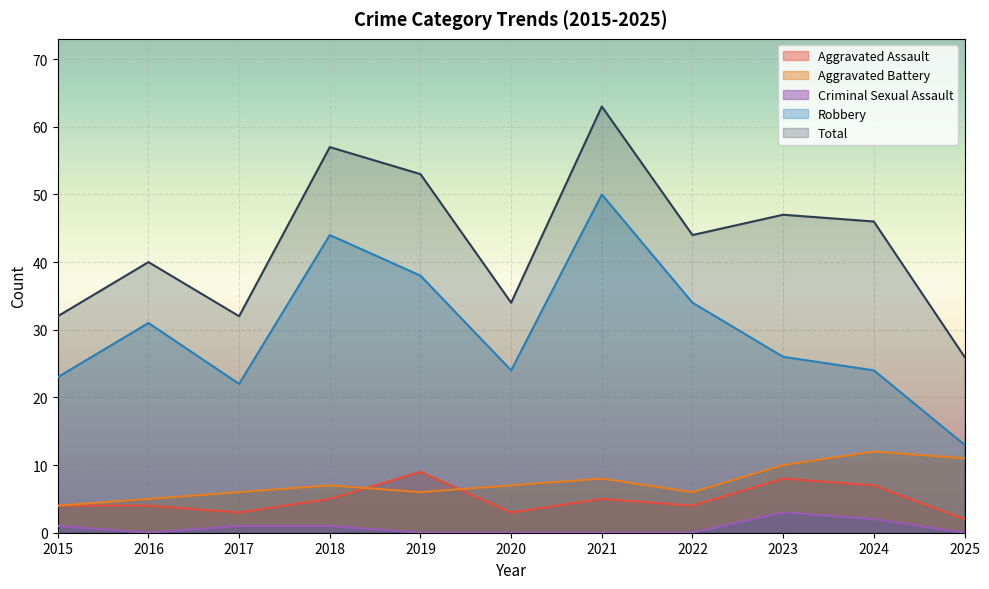

Which has a higher value, 2025 or 2024?

2024